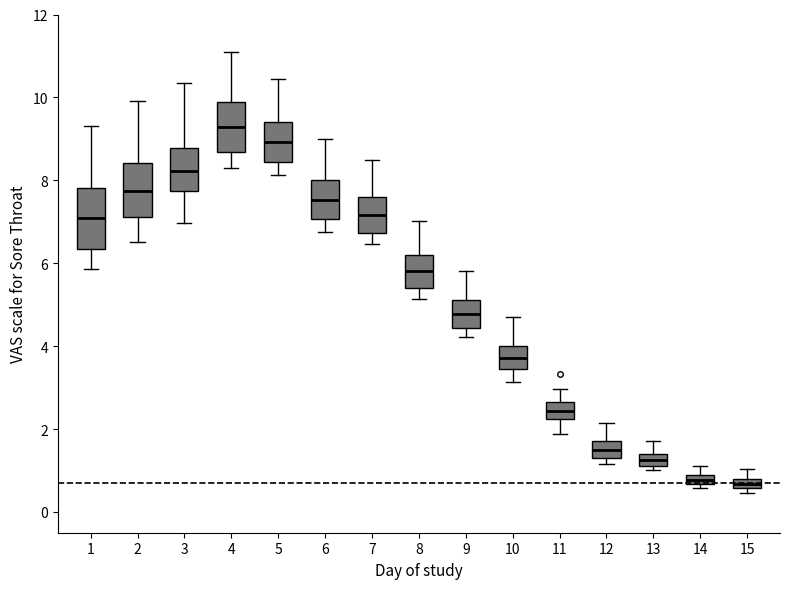

Which box has the highest median line?

4